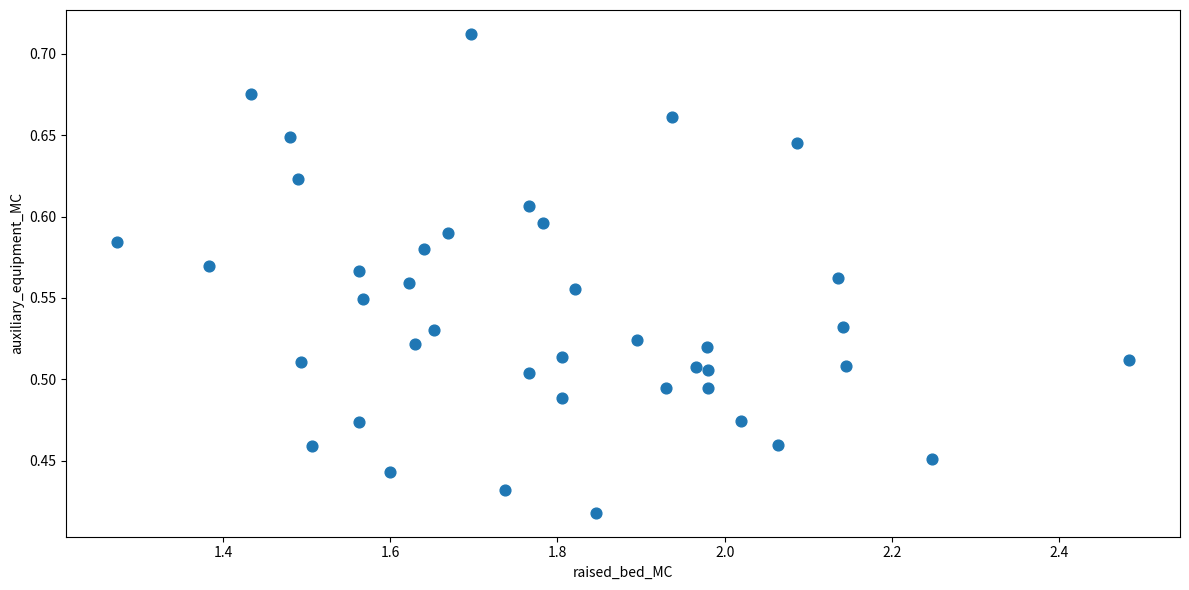

What is the range of Y values (max minus min)?

0.3